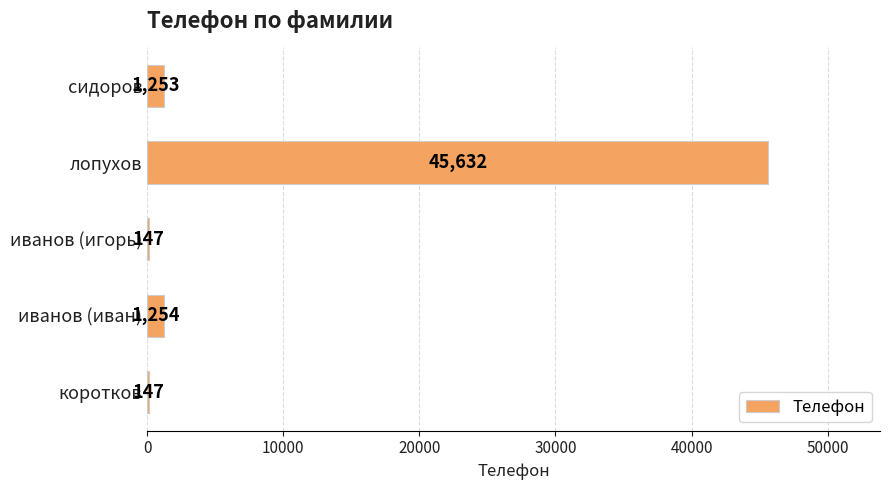

How many distinct data groups are displayed?

1